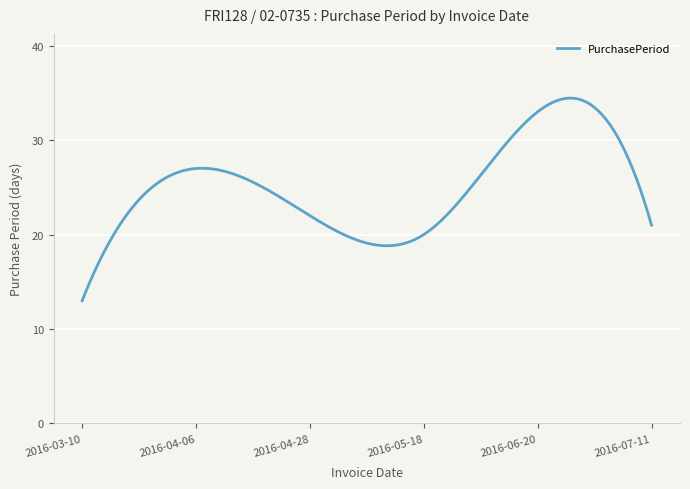

Does the chart have visible grid lines?

Yes